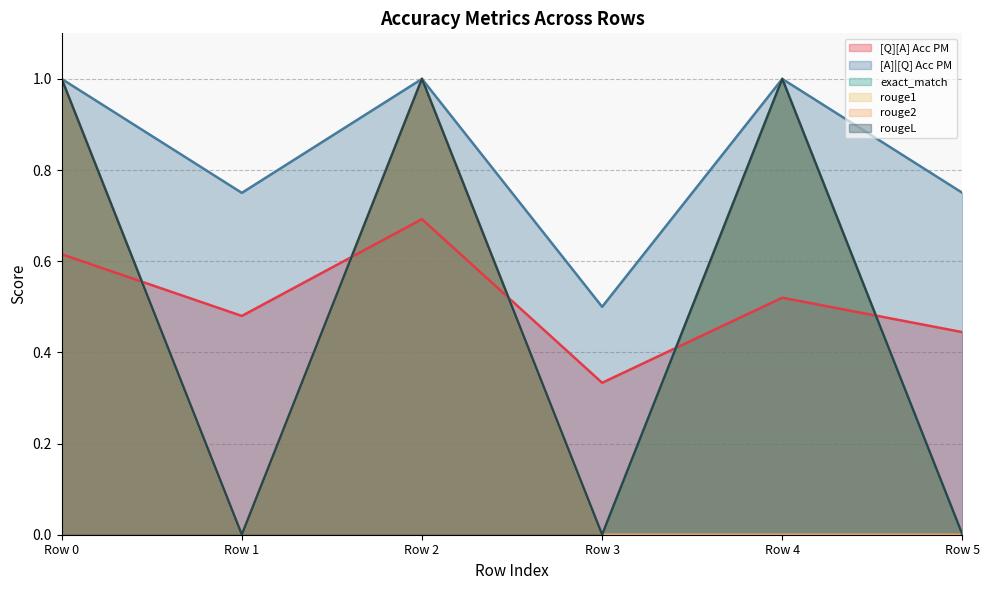

Rank the series by their maximum value, from lowest to highest.

[Q][A] Acc PM, [A]|[Q] Acc PM, exact_match, rouge1, rouge2, rougeL